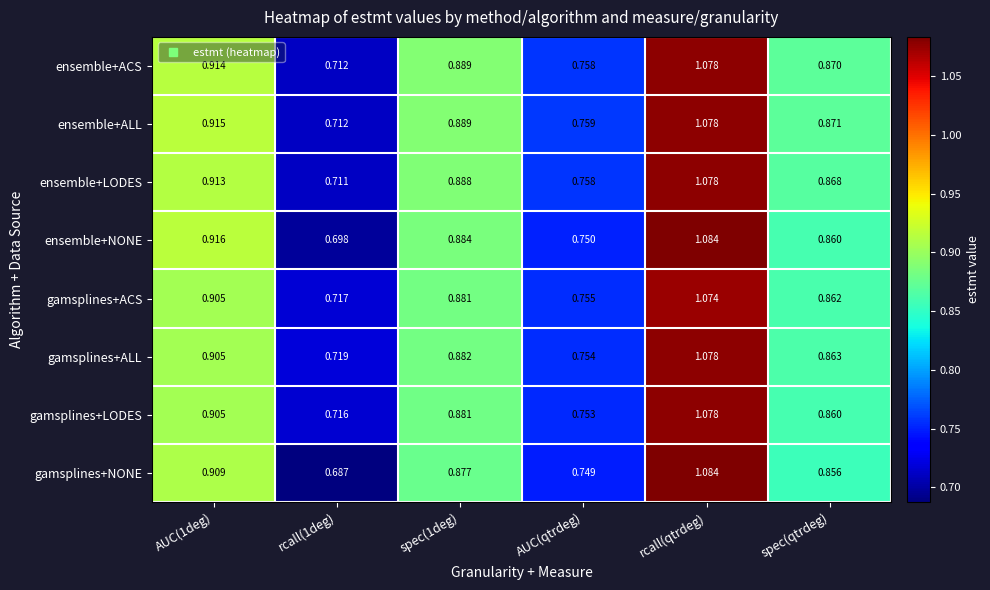

Between rcall(qtrdeg) and spec(qtrdeg), which series saw the biggest shift?

gamsplines+NONE